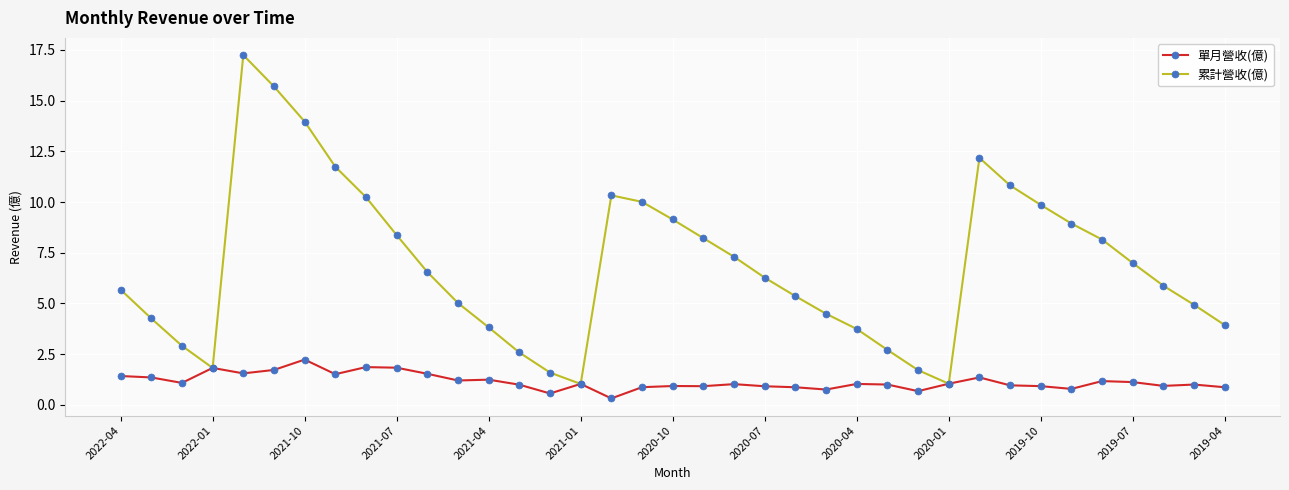

True or false: 累計營收(億) has more than 0 interior local peaks.

True